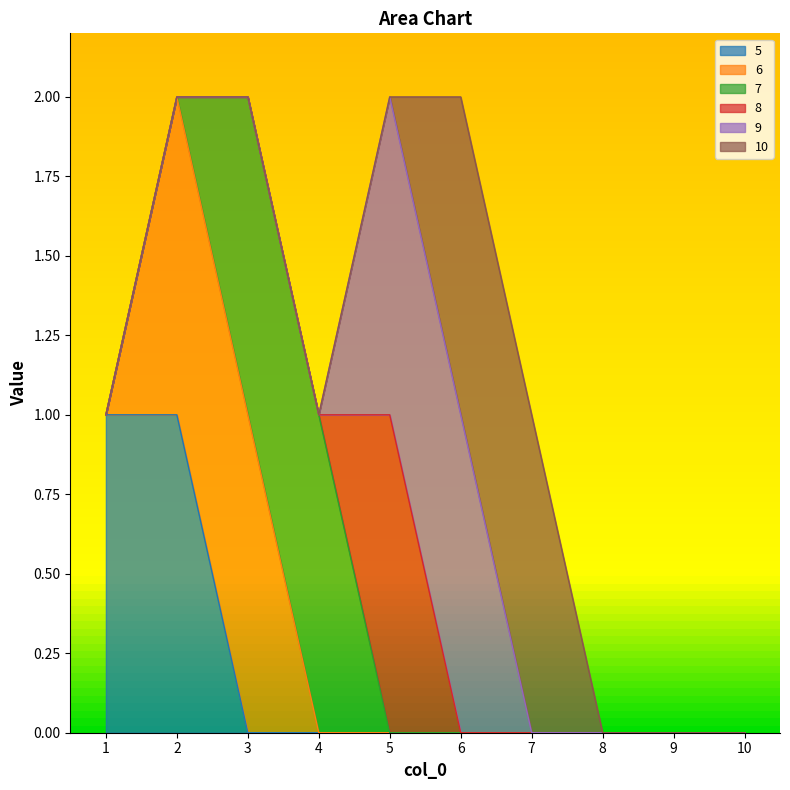

How many 5 values are between 0 and 1?

10